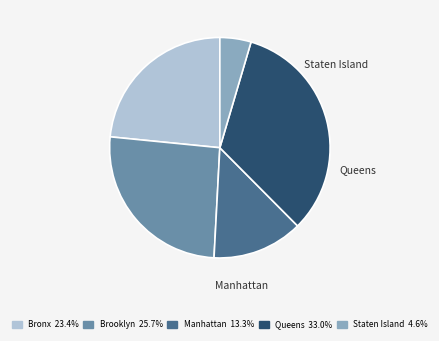

What is the ratio of the value at Bronx to the value at Staten Island?

5.1